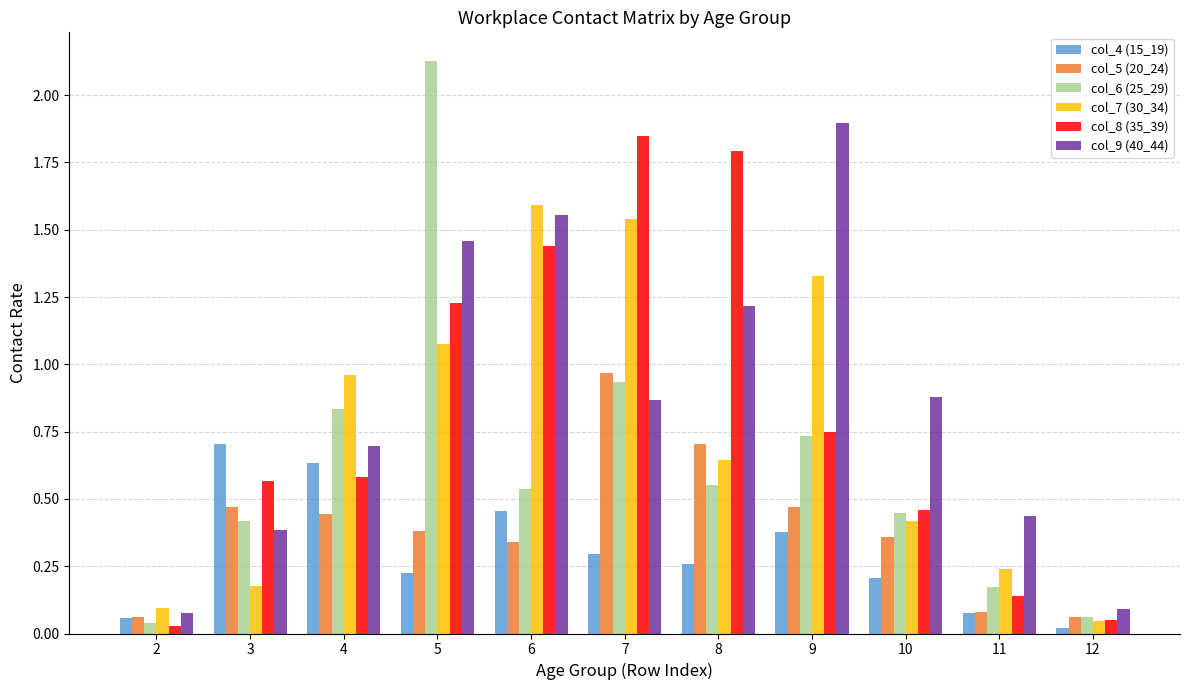

Is it true that col_8 (35_39) equals 1.2 at 5?

True